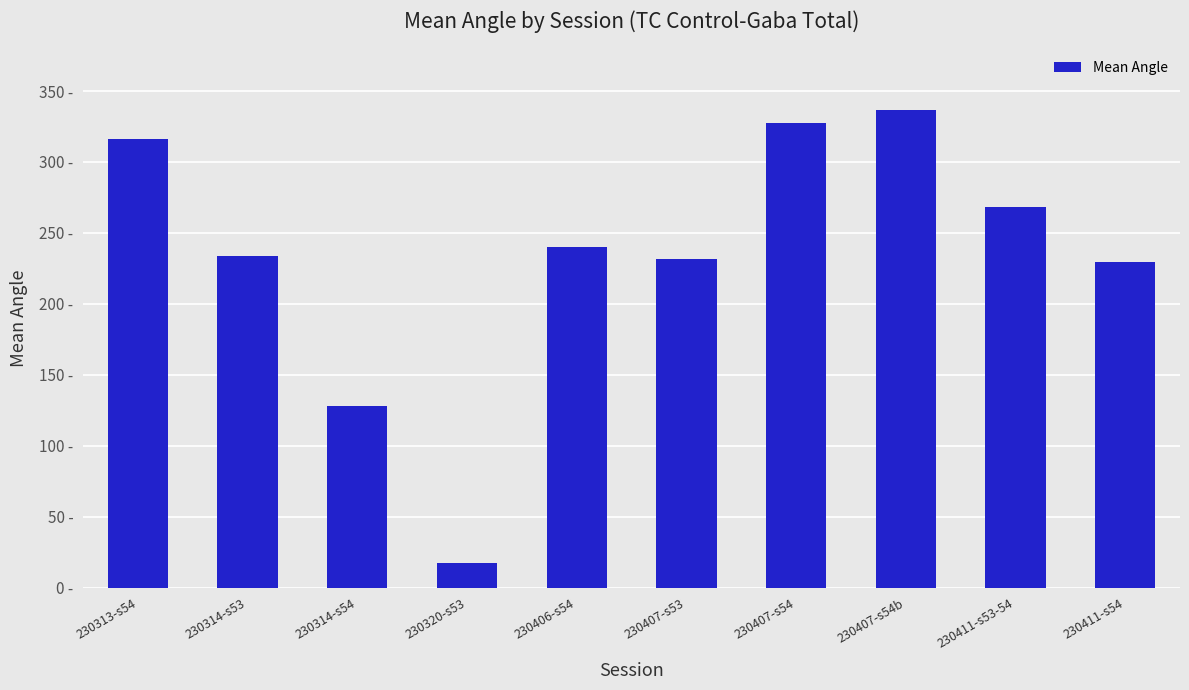

Does the chart contain any negative values?

No